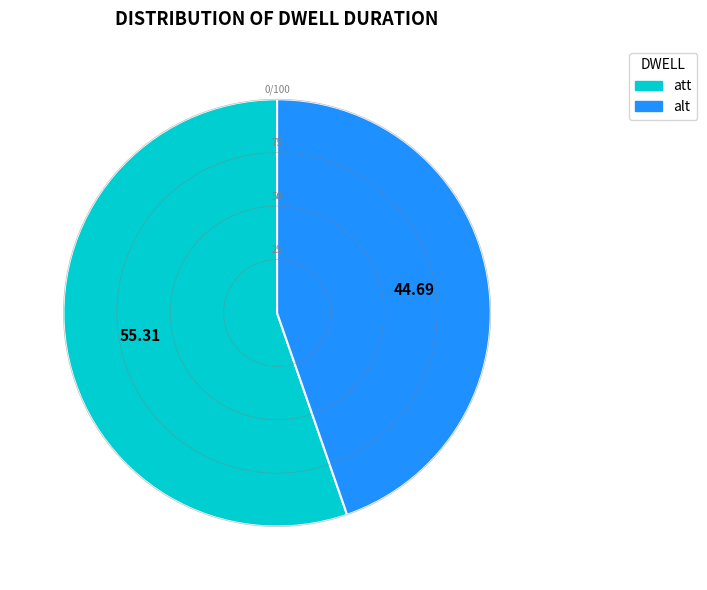

Is it true that att is 46% of the pie?

False